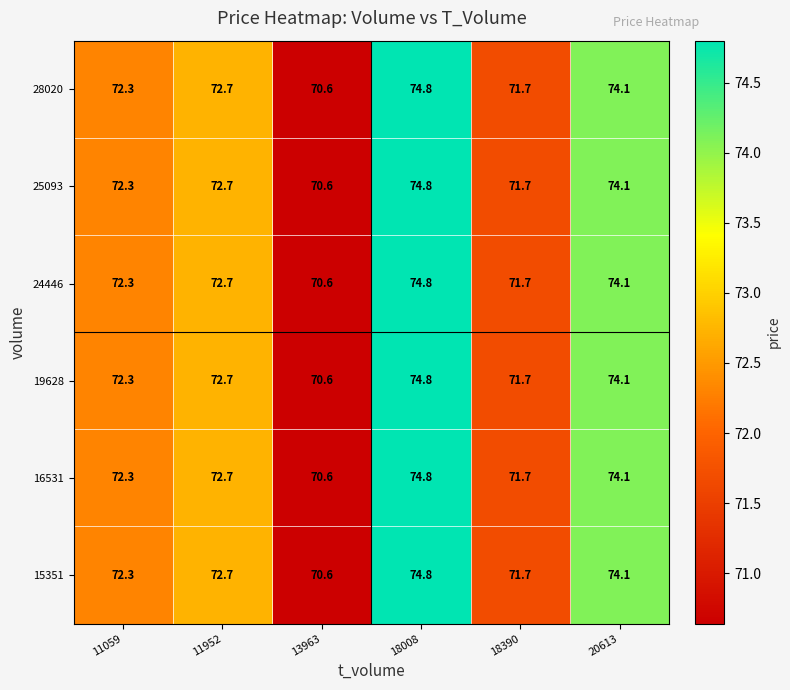

At which label does 28020 reach its peak?

18008